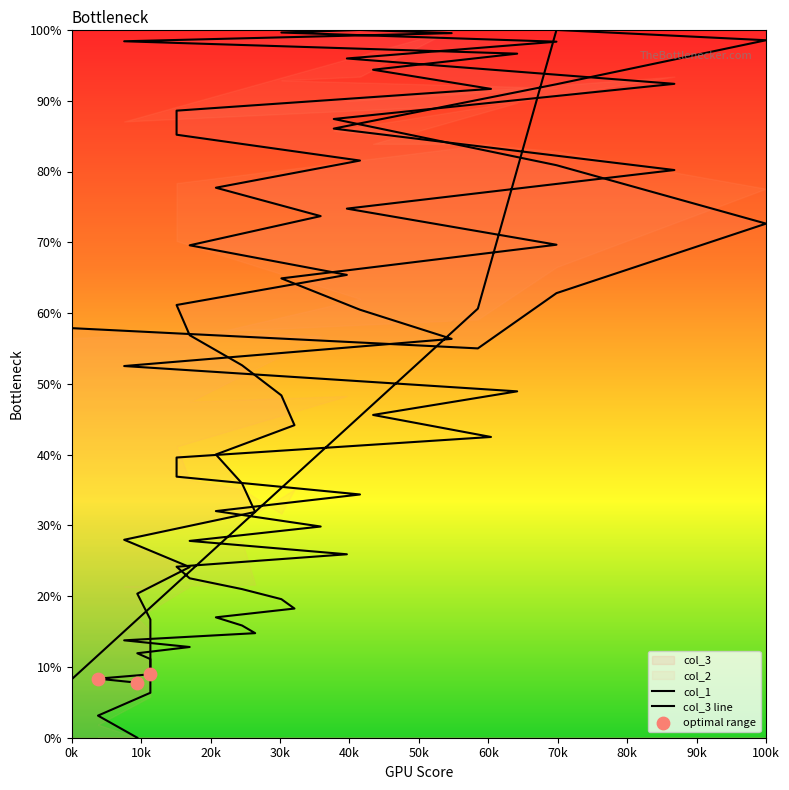

At which category is the sum across all series the highest?

20